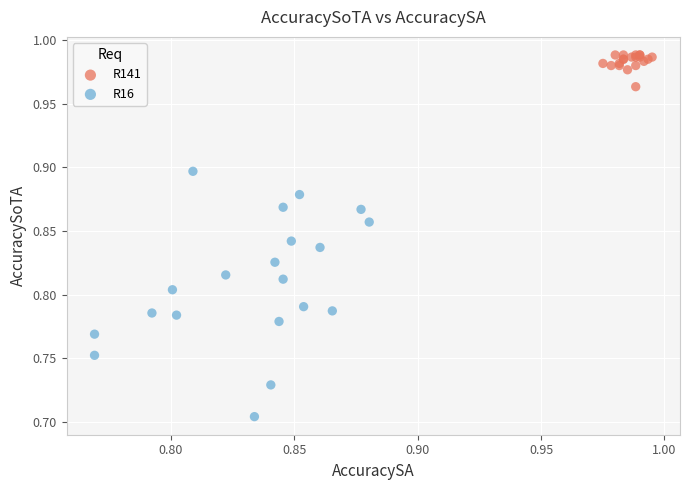

Which series contains the highest Y value?

R141